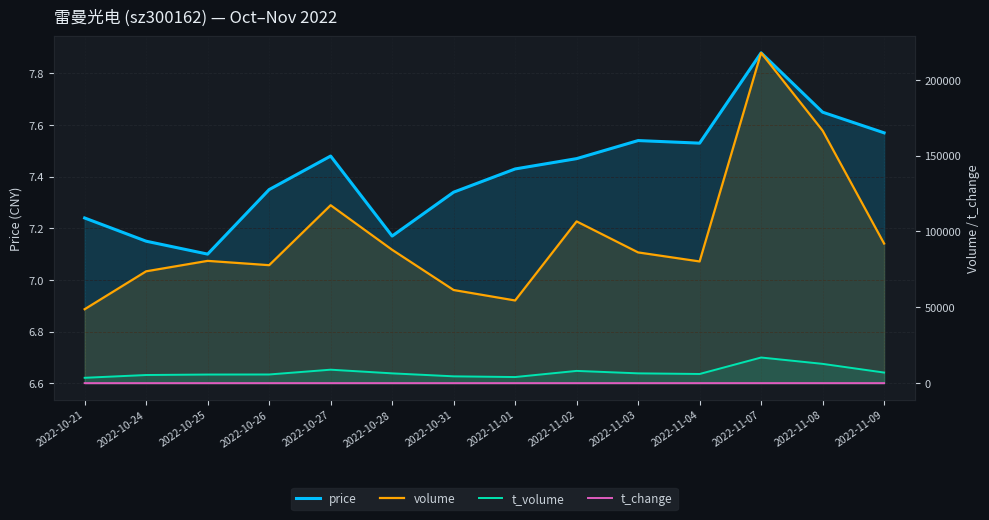

Reading right to left, list all the values displayed in this chart.

price: 2022-11-09=7.6	2022-11-08=7.7	2022-11-07=7.9	2022-11-04=7.5	2022-11-03=7.5	2022-11-02=7.5	2022-11-01=7.4	2022-10-31=7.3	2022-10-28=7.2	2022-10-27=7.5	2022-10-26=7.3	2022-10-25=7.1	2022-10-24=7.2	2022-10-21=7.2
volume: 2022-11-09=92040.0	2022-11-08=166535.0	2022-11-07=217799.0	2022-11-04=80230.0	2022-11-03=86192.0	2022-11-02=106639.0	2022-11-01=54503.0	2022-10-31=61398.0	2022-10-28=87928.0	2022-10-27=117306.0	2022-10-26=77775.0	2022-10-25=80621.0	2022-10-24=73736.0	2022-10-21=48734.0
t_volume: 2022-11-09=6972.0	2022-11-08=12707.0	2022-11-07=16895.0	2022-11-04=6032.0	2022-11-03=6454.0	2022-11-02=8064.0	2022-11-01=4017.0	2022-10-31=4486.0	2022-10-28=6447.0	2022-10-27=8863.0	2022-10-26=5709.0	2022-10-25=5669.0	2022-10-24=5350.0	2022-10-21=3520.0
t_change: 2022-11-09=3.5	2022-11-08=6.3	2022-11-07=8.2	2022-11-04=3.0	2022-11-03=3.3	2022-11-02=4.0	2022-11-01=2.1	2022-10-31=2.3	2022-10-28=3.3	2022-10-27=4.4	2022-10-26=2.9	2022-10-25=3.0	2022-10-24=2.8	2022-10-21=1.8